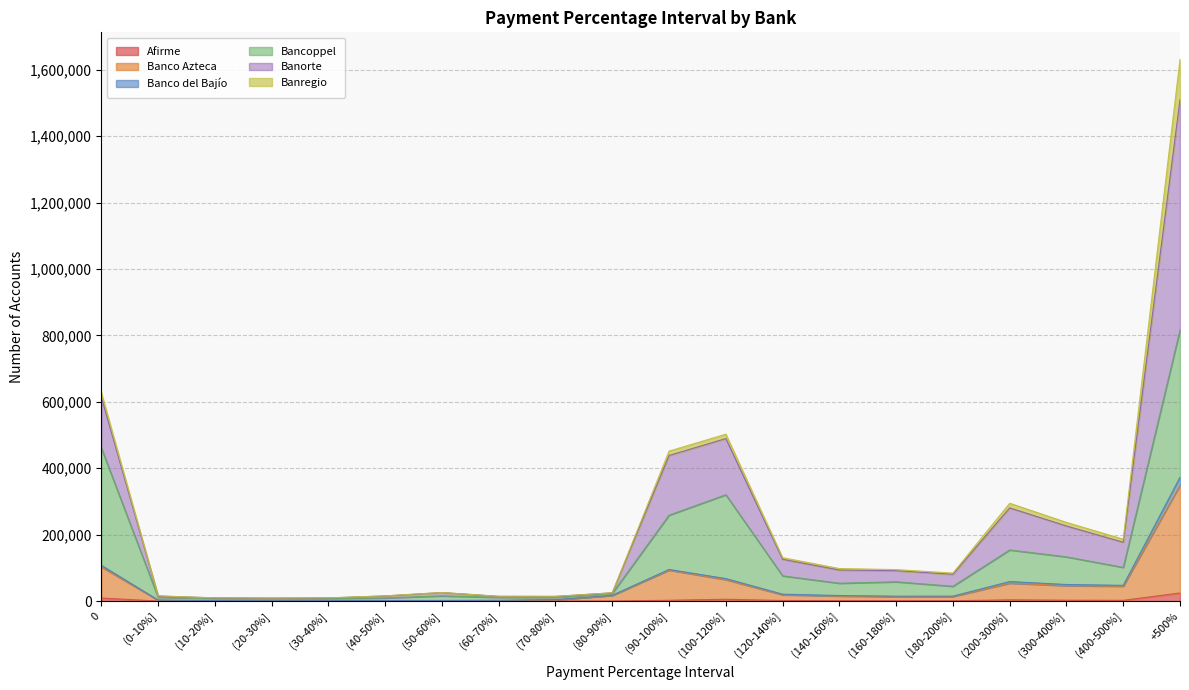

At which category is the sum across all series the highest?

+500%